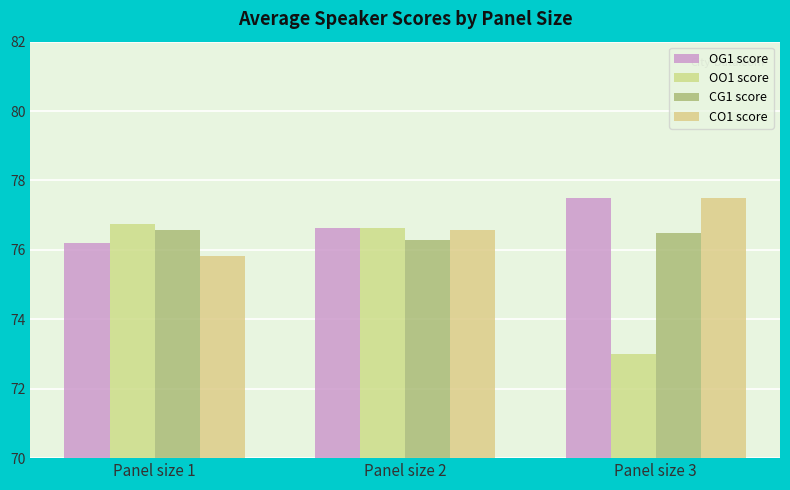

What is the value of the CG1 score bar at the 3rd from the left?

76.5